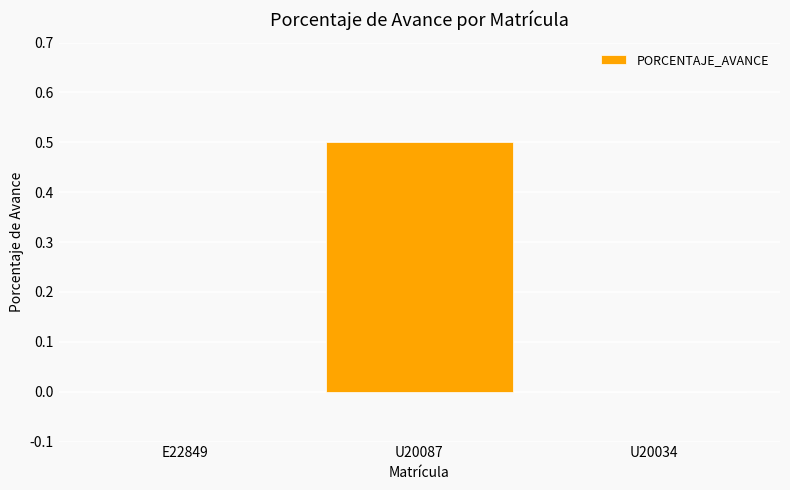

Are the bars horizontal?

No